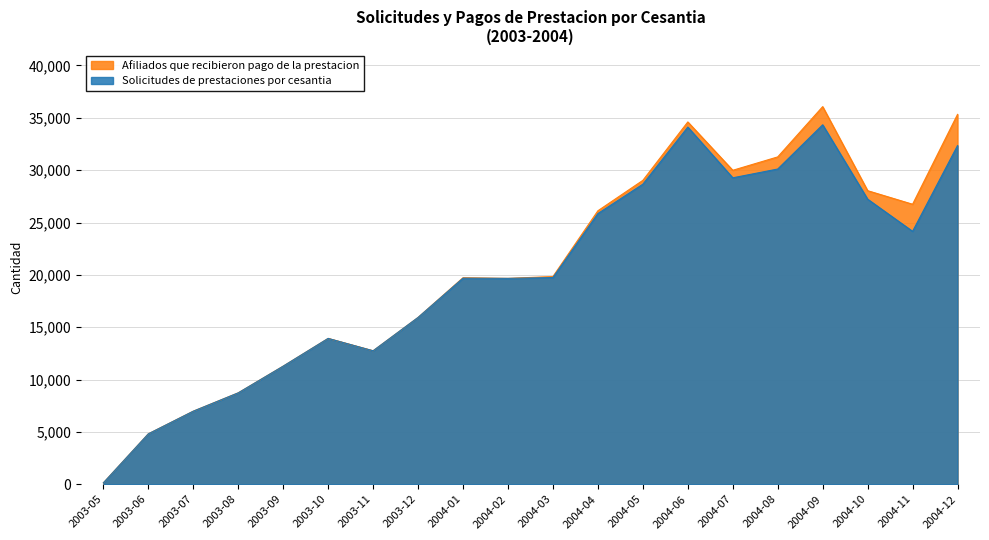

Does the chart display data point markers on the line(s)?

No